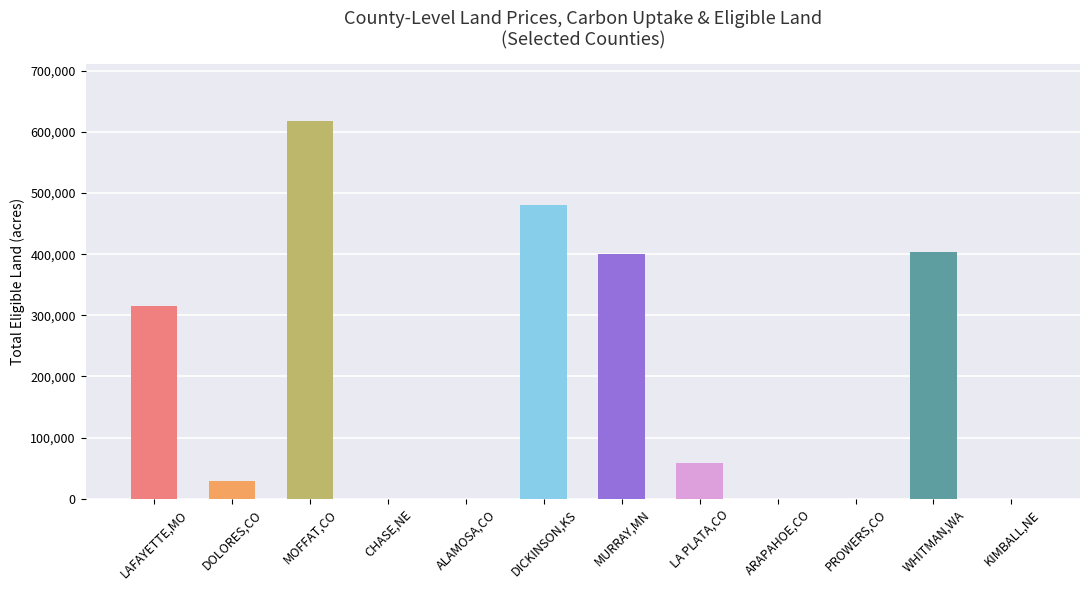

Which label corresponds to the largest value in the chart?

MOFFAT,CO